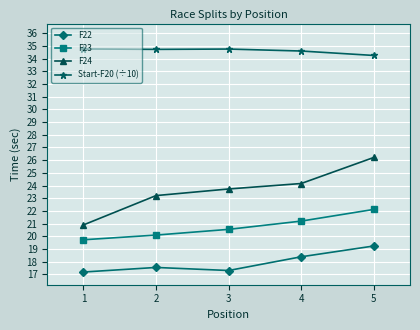

The value of Start-F20 (÷10) at 4 is 34.6. True or false?

True